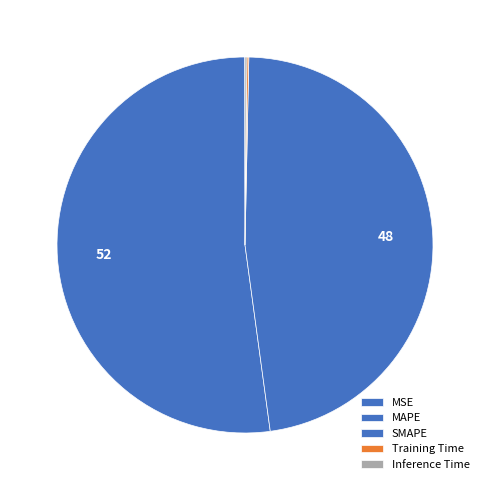

Is there any slice that represents more than half of the pie?

Yes